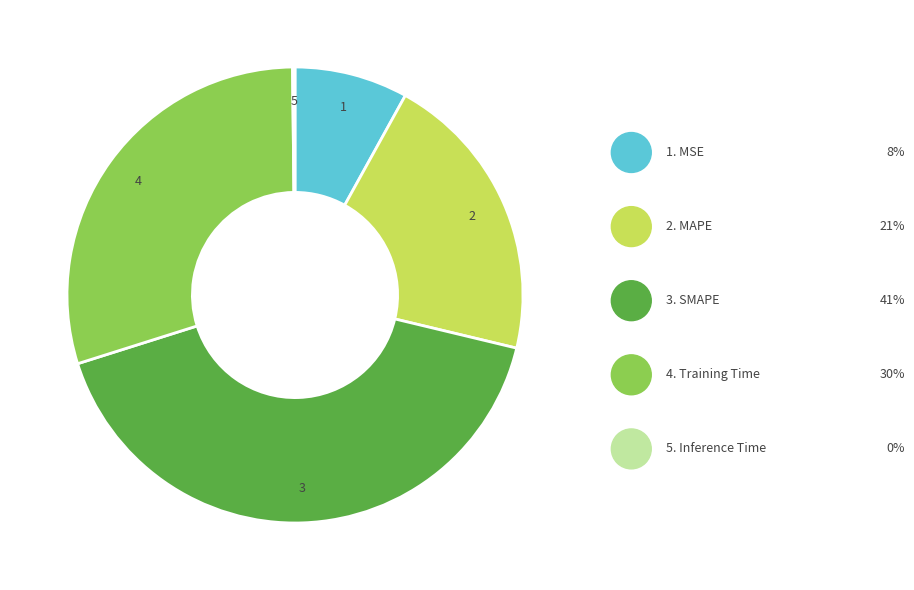

Does any single category account for the majority?

No